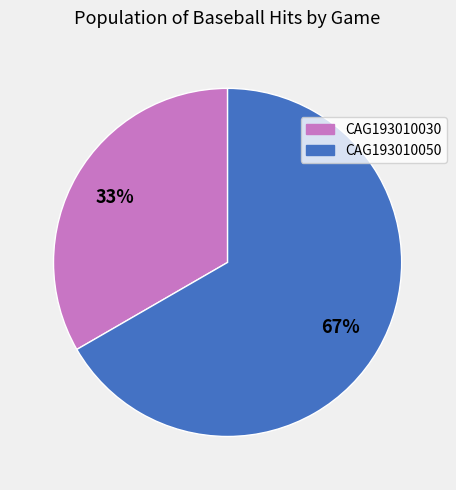

Rank the categories by value from highest to lowest.

CAG193010050, CAG193010030